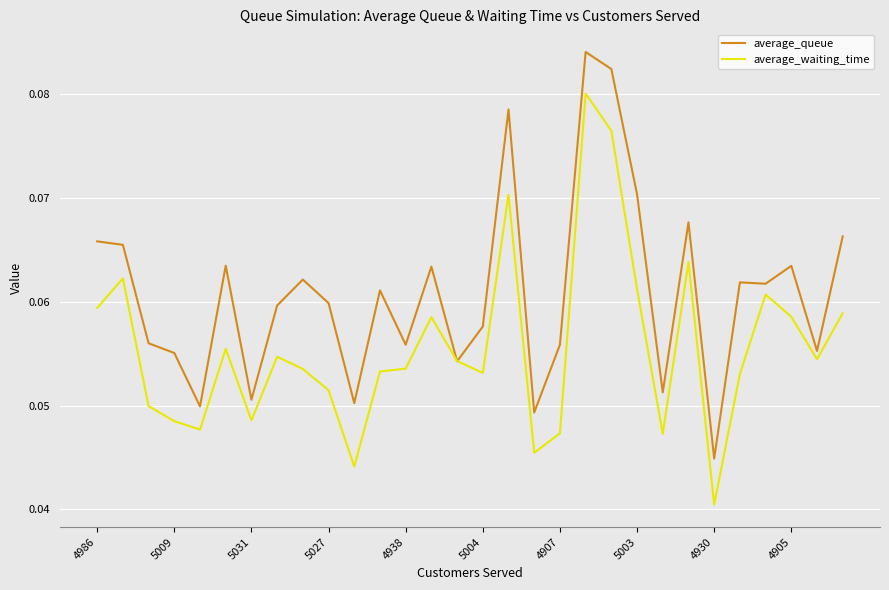

Does the chart have visible grid lines?

Yes